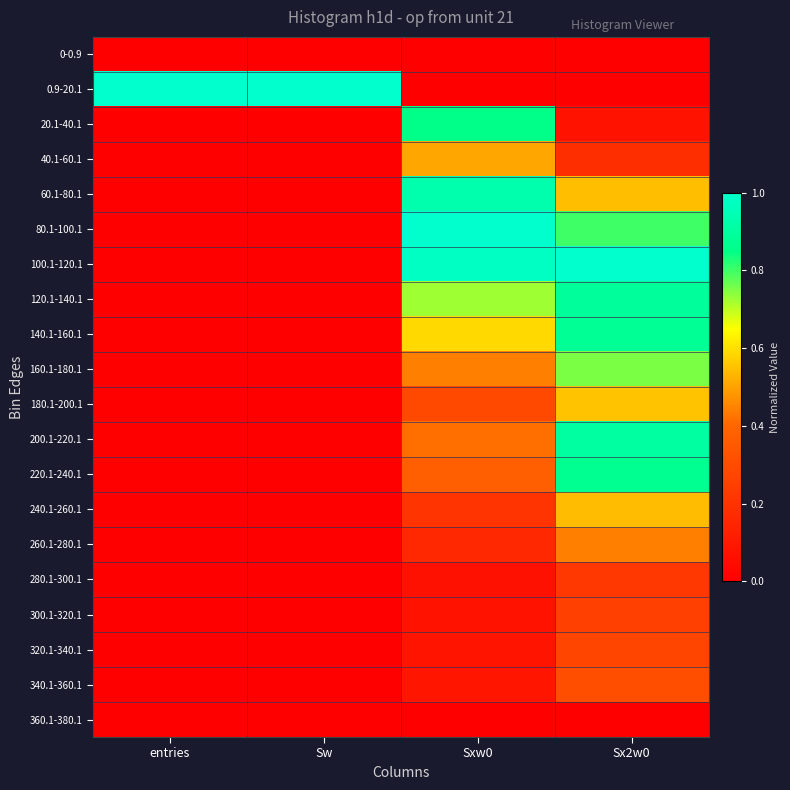

At how many categories does at least one series exceed 0?

4